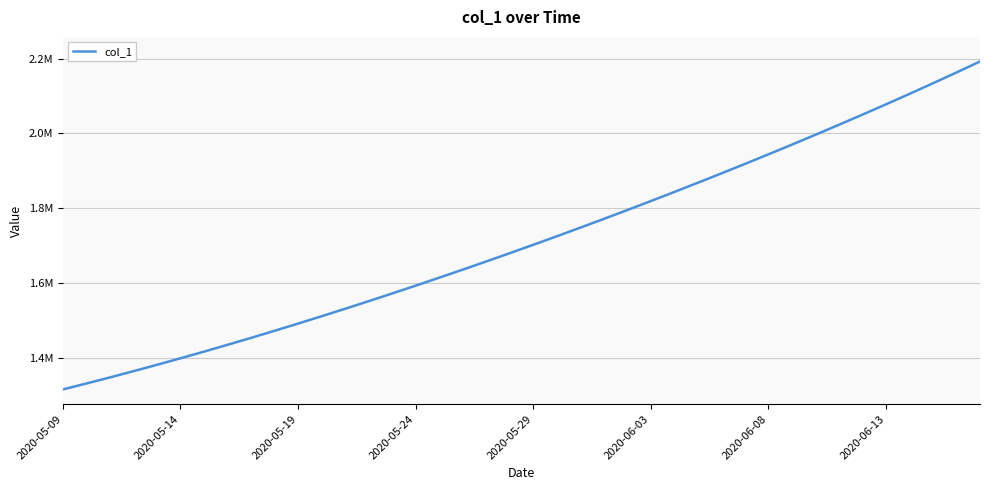

Does the chart have visible grid lines?

Yes